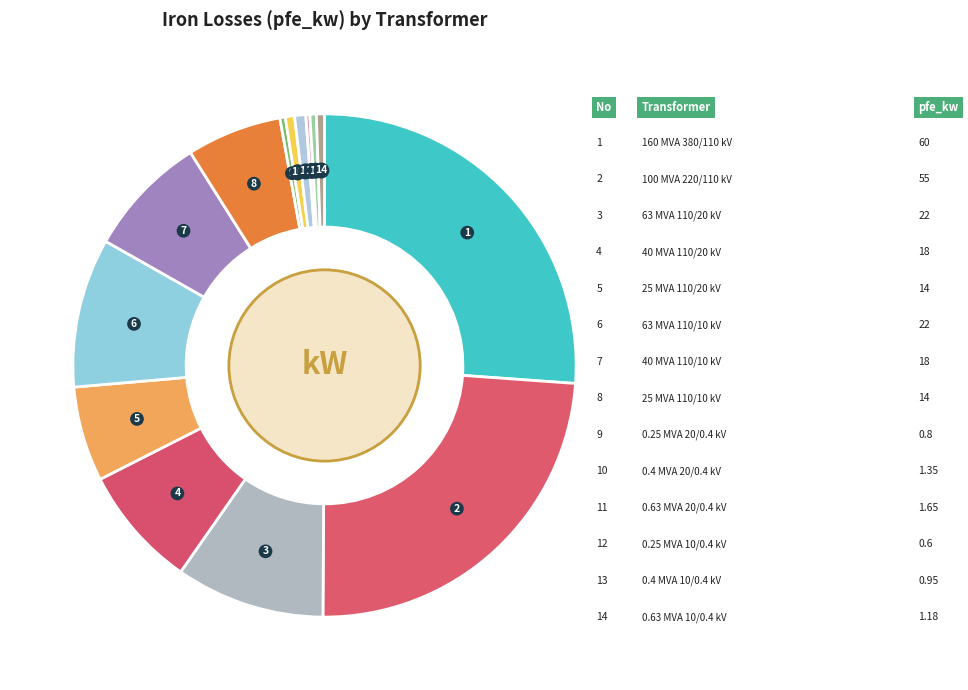

How many segments does this pie chart have?

14